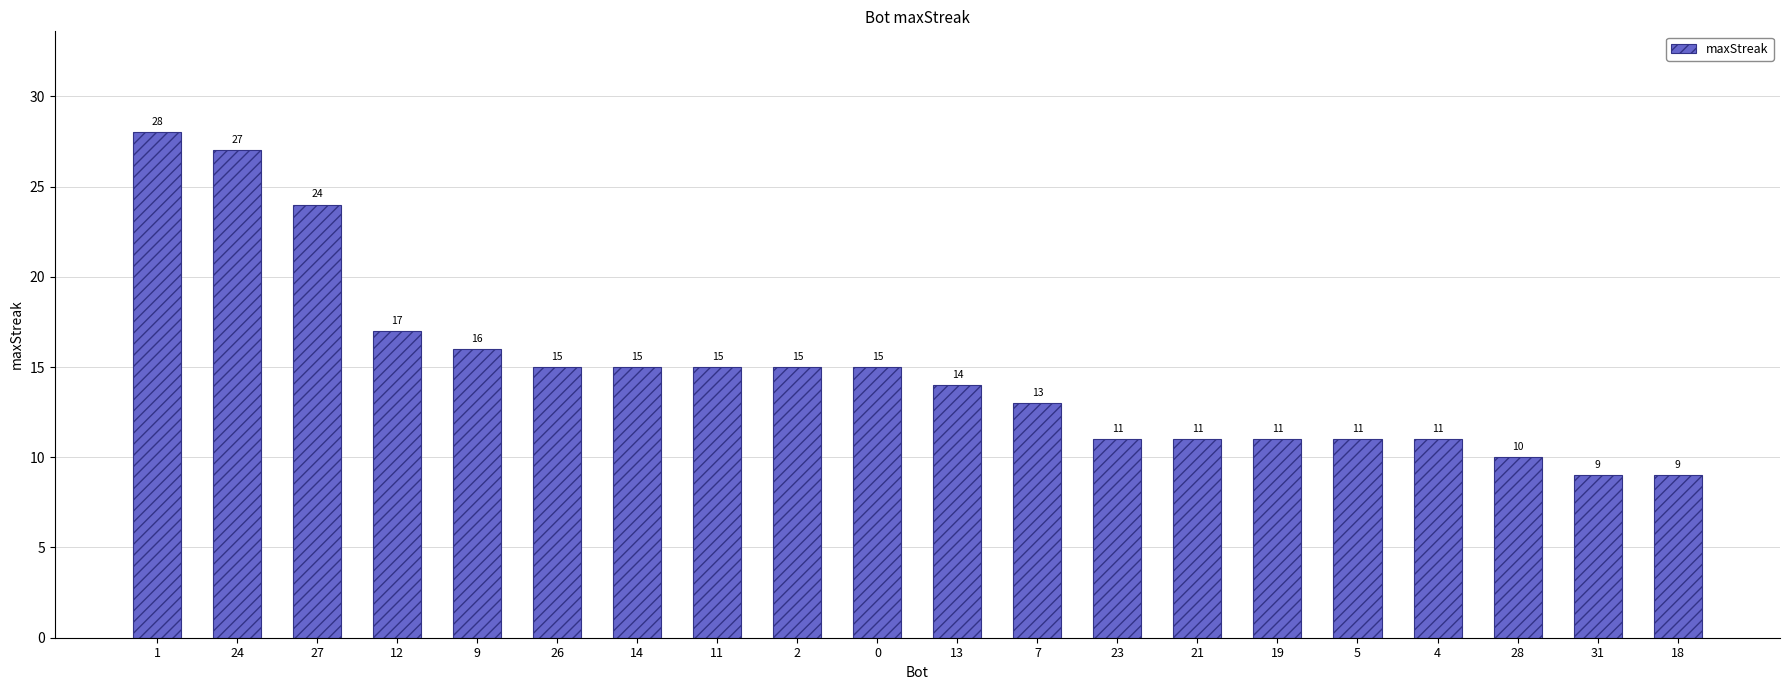

What is the sum of the values at 28 and 27?

34